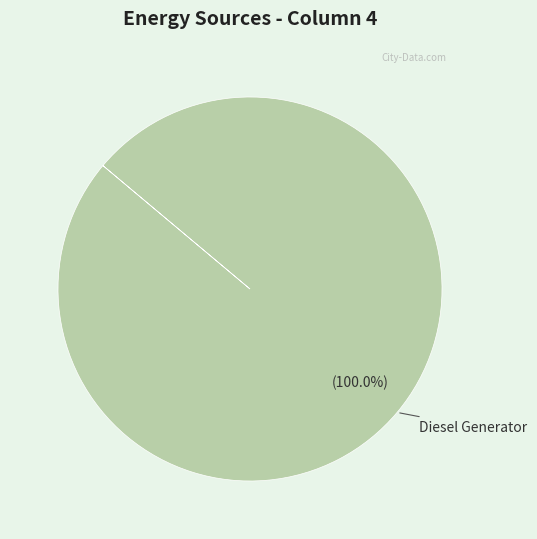

Does any single category account for the majority?

Yes